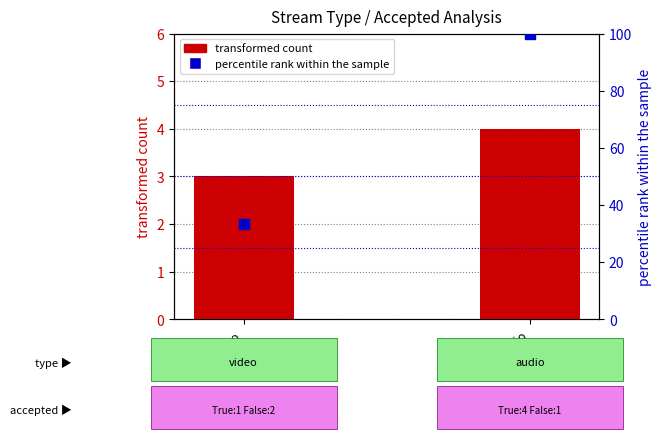

Which series reaches the minimum Y coordinate?

transformed count